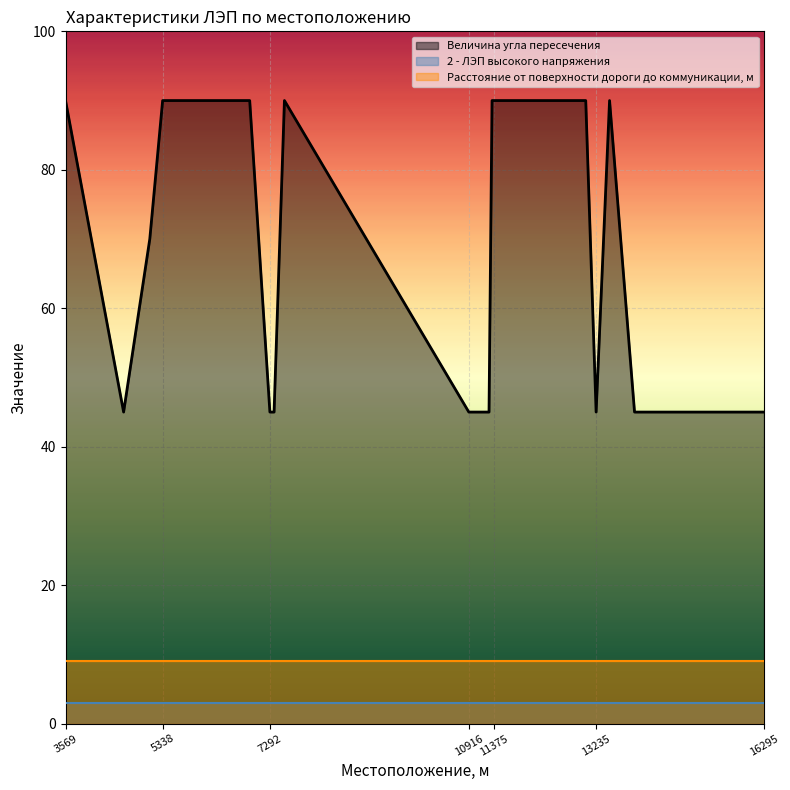

Reading left to right, list all the values displayed in this chart.

Величина угла пересечения: 3569=90	4627=45	5104=70	5338=90	5644=90	6924=90	7292=45	7368=45	7557=90	10916=45	11284=45	11339=90	11375=90	11954=90	13046=90	13235=45	13480=90	13935=45	16295=45
2 - ЛЭП высокого напряжения: 3569=3	4627=3	5104=3	5338=3	5644=3	6924=3	7292=3	7368=3	7557=3	10916=3	11284=3	11339=3	11375=3	11954=3	13046=3	13235=3	13480=3	13935=3	16295=3
Расстояние от поверхности дороги до коммуникации, м: 3569=9	4627=9	5104=9	5338=9	5644=9	6924=9	7292=9	7368=9	7557=9	10916=9	11284=9	11339=9	11375=9	11954=9	13046=9	13235=9	13480=9	13935=9	16295=9